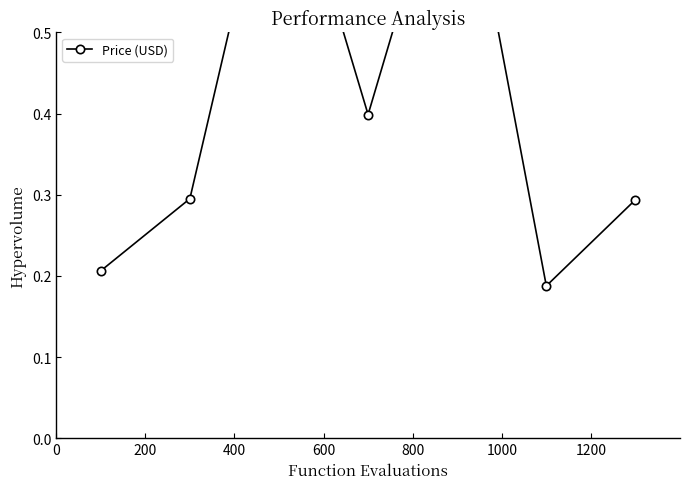

Where is the first local maximum?

400